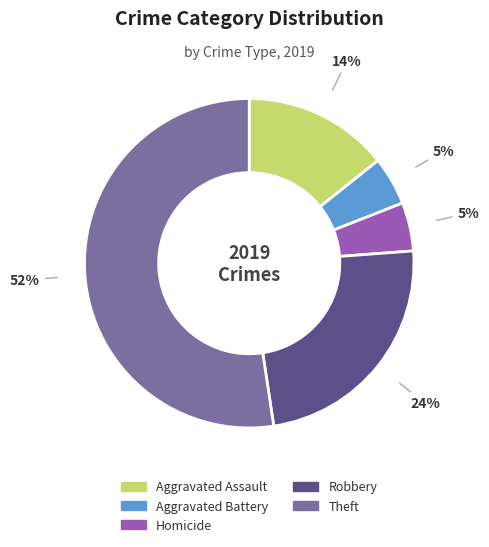

How many slices are in this pie chart?

5